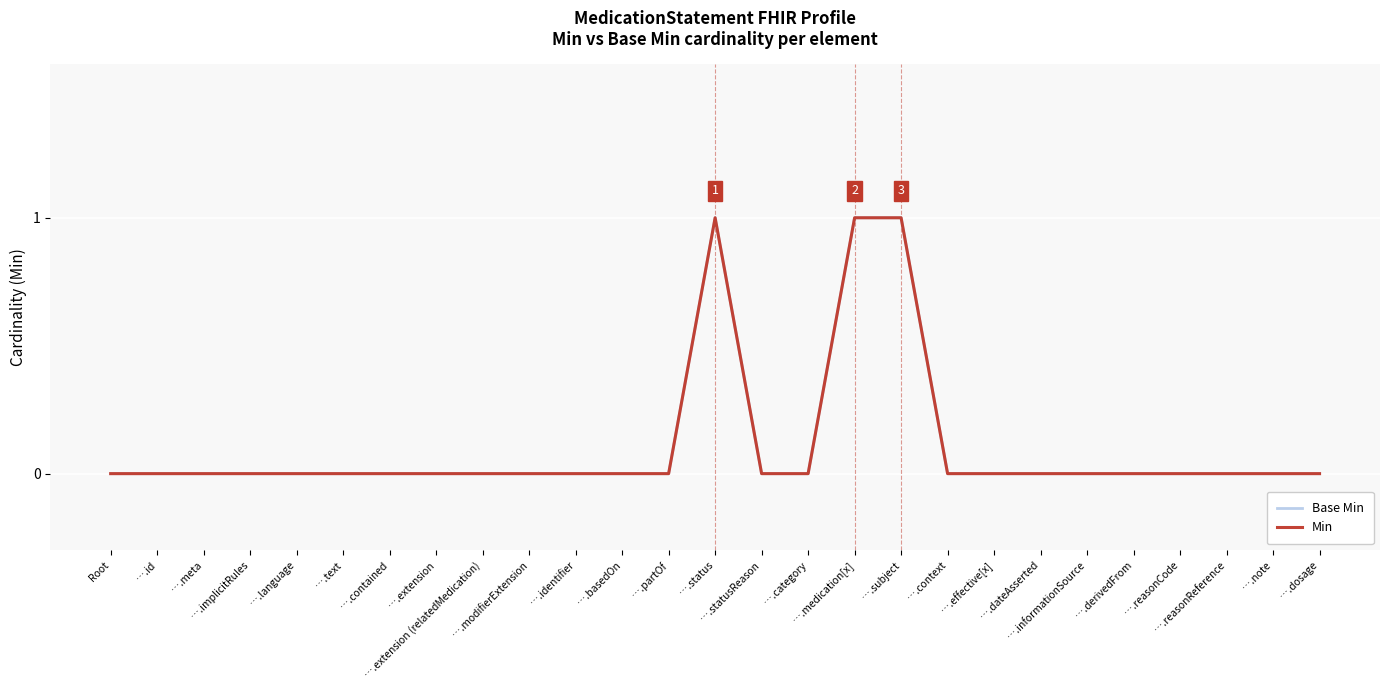

Does the chart display data point markers on the line(s)?

No